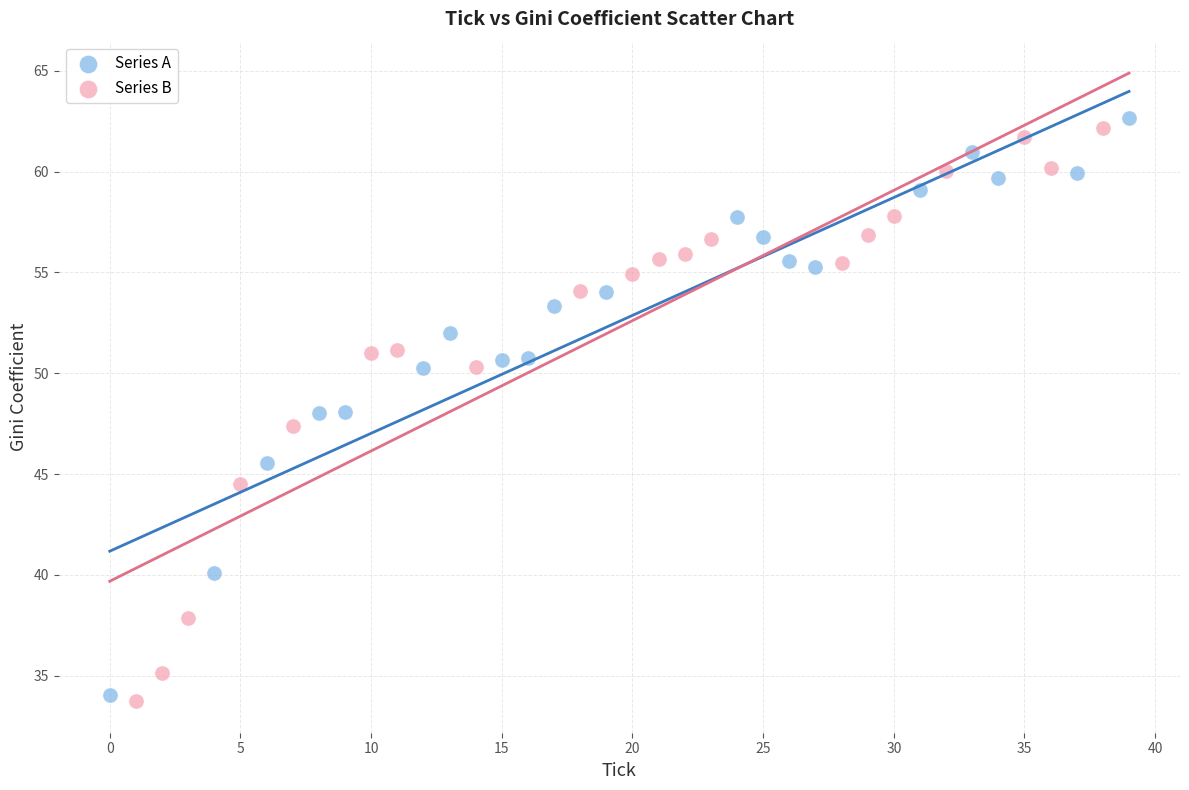

What are all the series names shown in the legend?

Series A, Series B